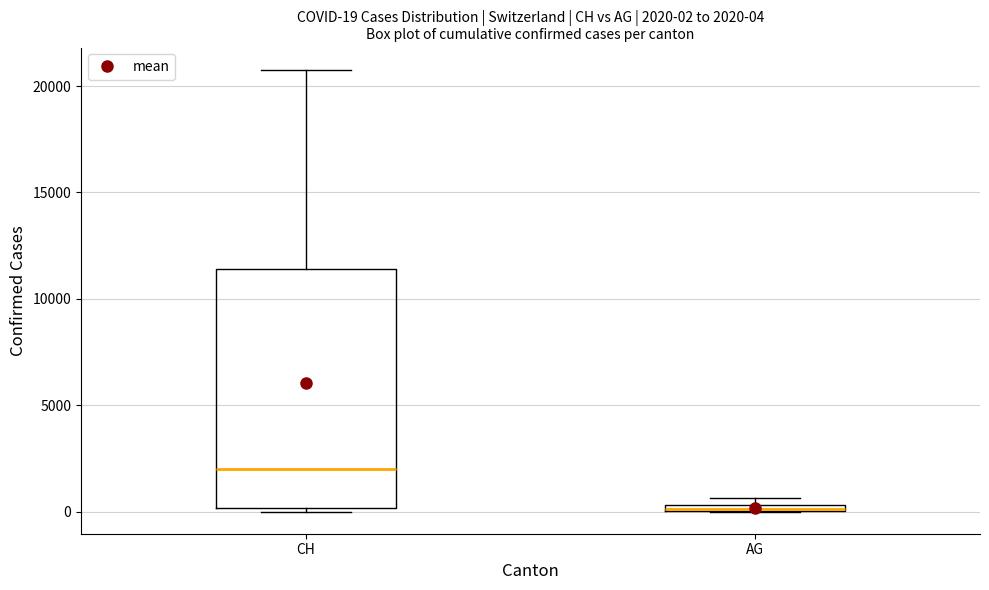

Which box is the tallest, from its lower edge to its upper edge?

CH